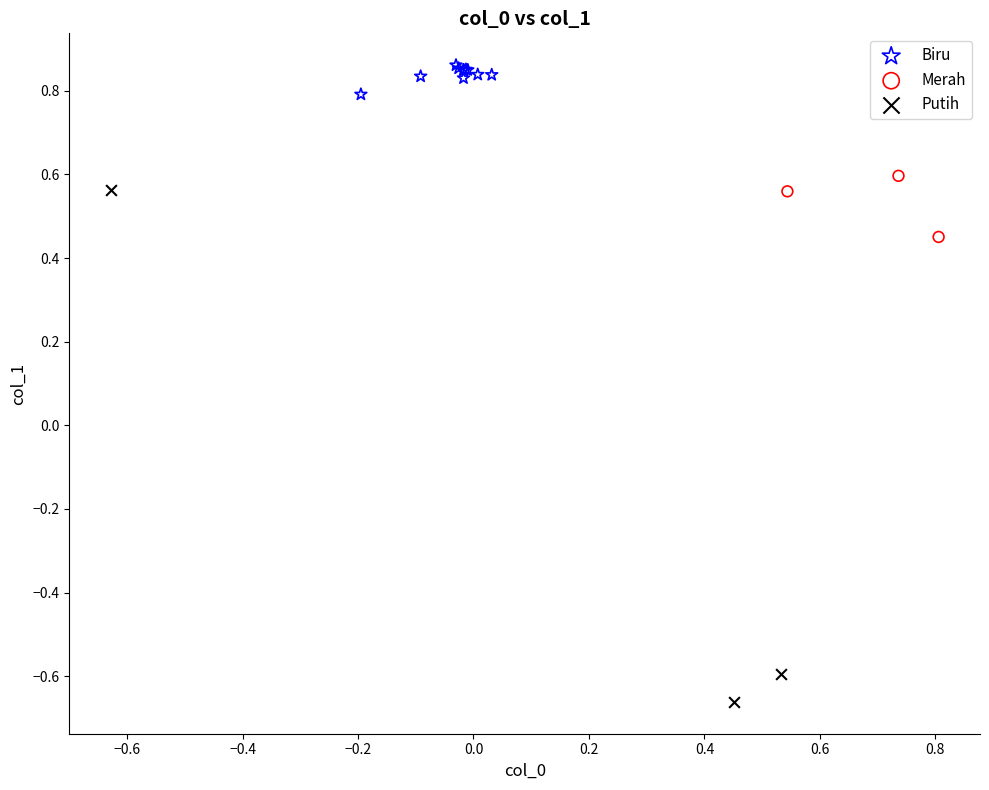

Which series has the widest spread of Y values?

Putih